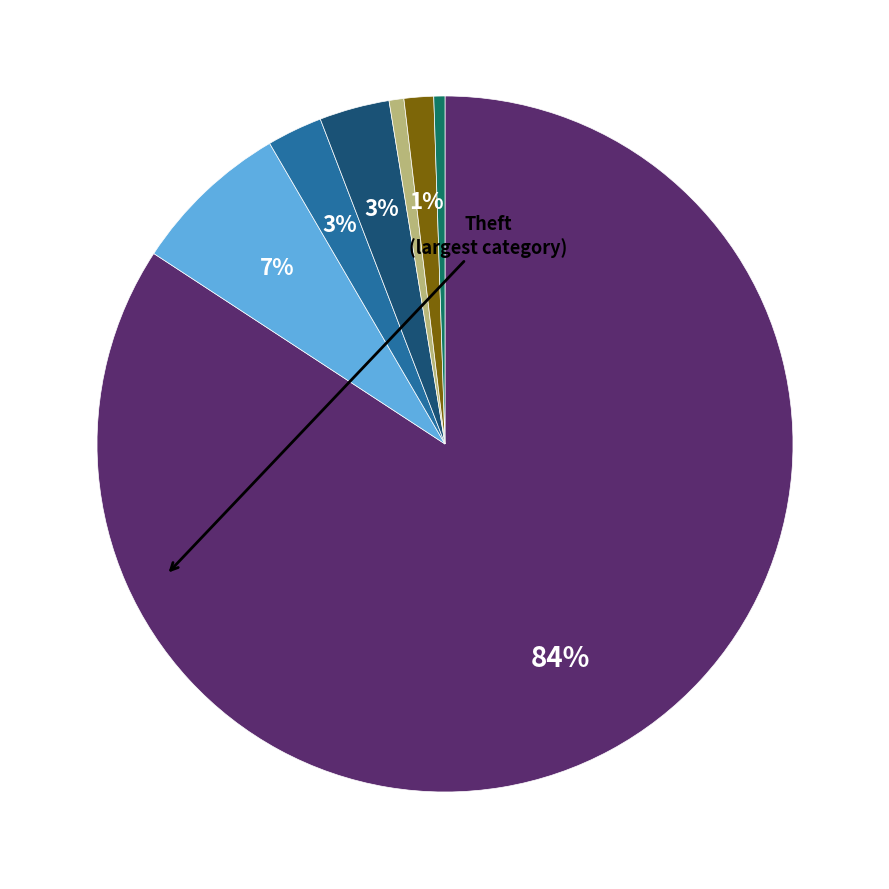

Is there a majority slice in this chart?

Yes